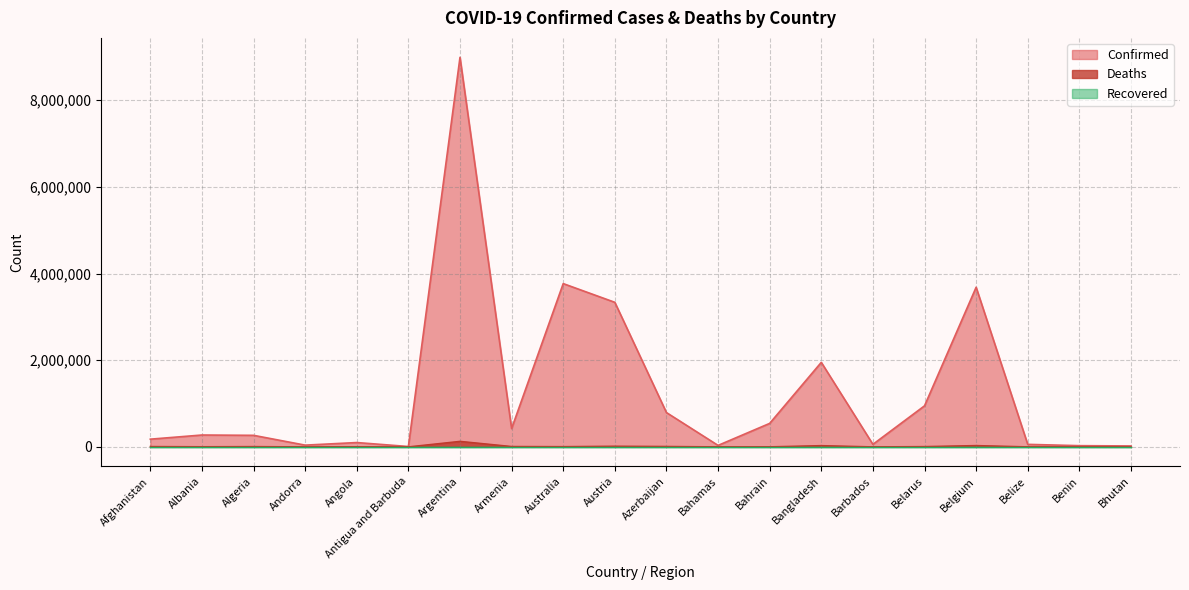

True or false: Confirmed has a value of 8990413 at Argentina.

True